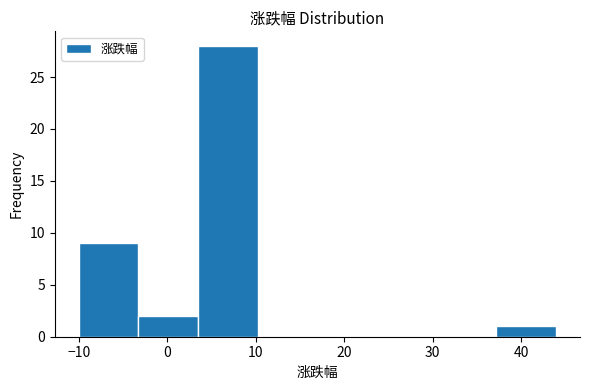

Reading left to right, list every bar in this chart as the range it spans on the x-axis followed by its height. Neither the bar edges nor the heights are printed on the chart, so give them approximately, as read against the axes.

-10 to -3: 9
-3 to 3: 2
3 to 10: 28
10 to 17: 0
17 to 24: 0
24 to 30: 0
30 to 37: 0
37 to 44: 1